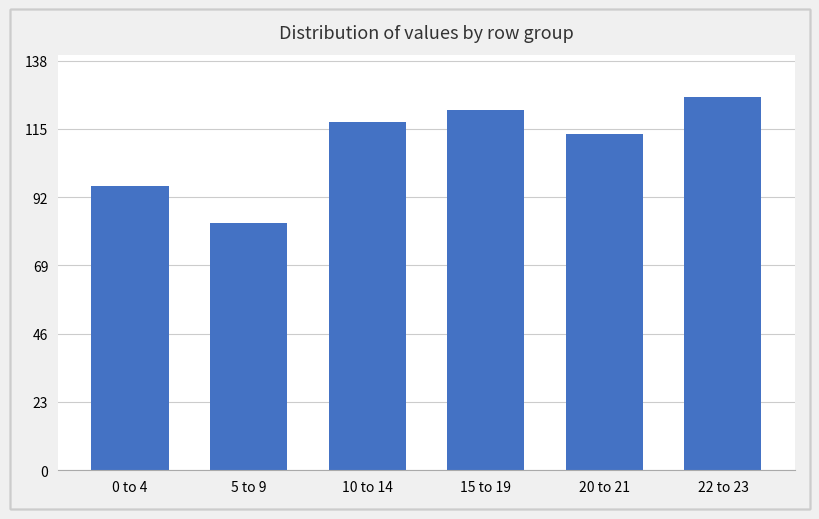

What is the label of the 1st bar from the left?

0 to 4